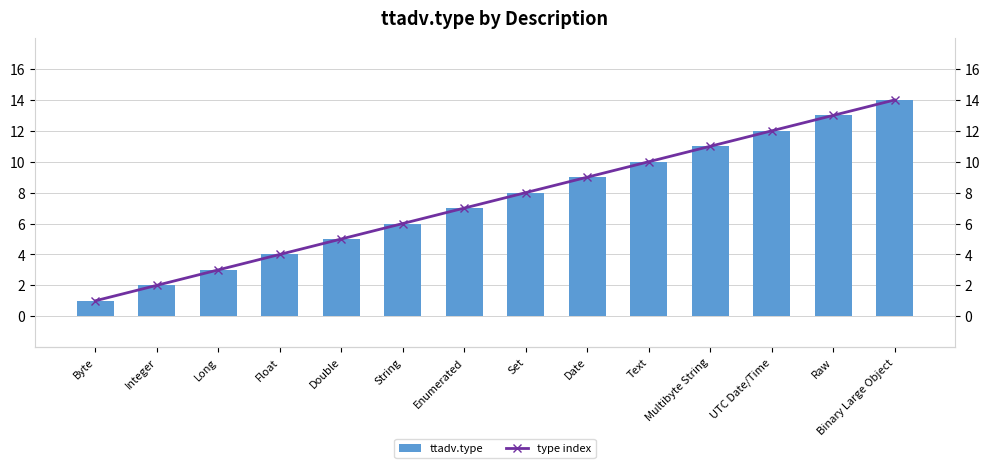

What is the greatest value displayed?

14